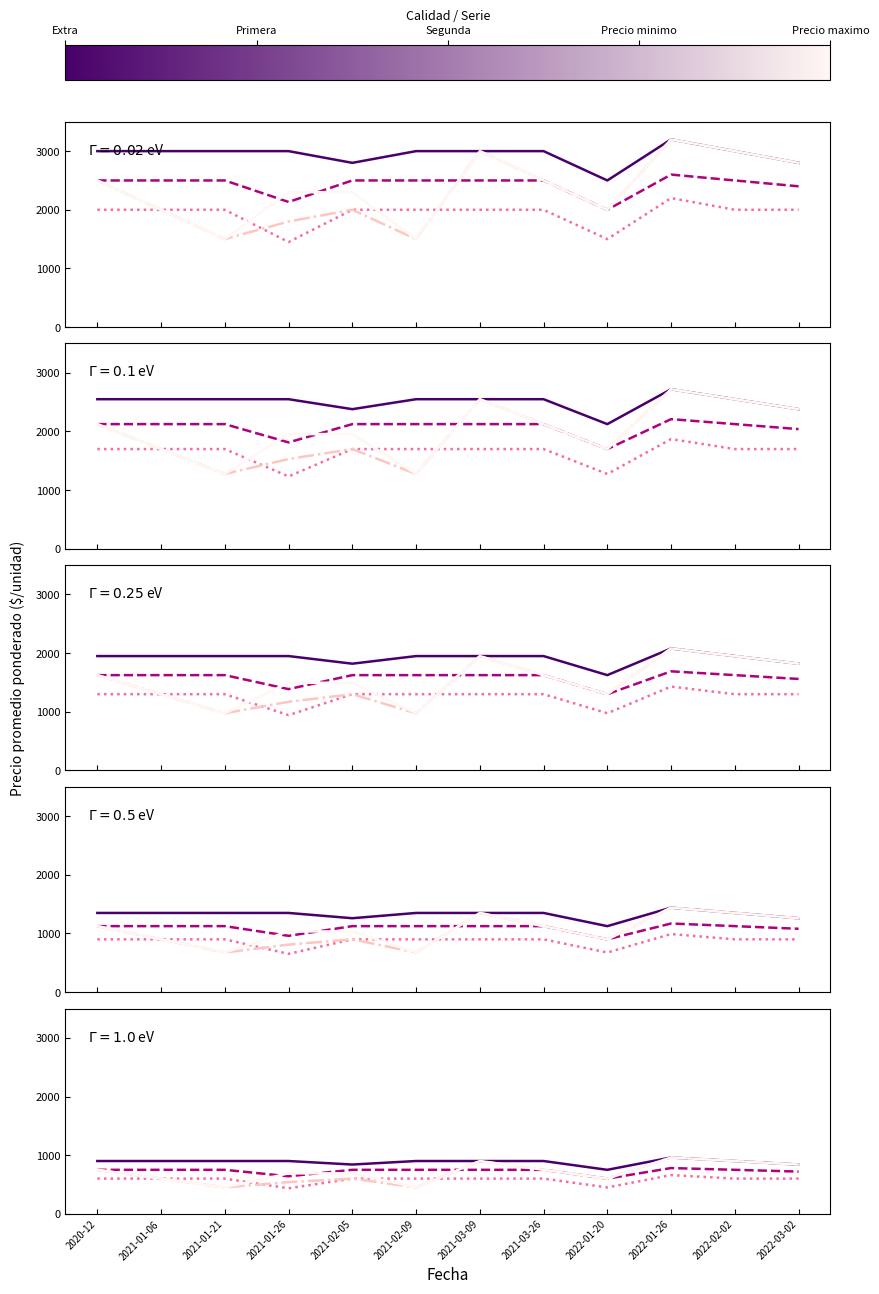

What position from the left is 2022-03-02?

12